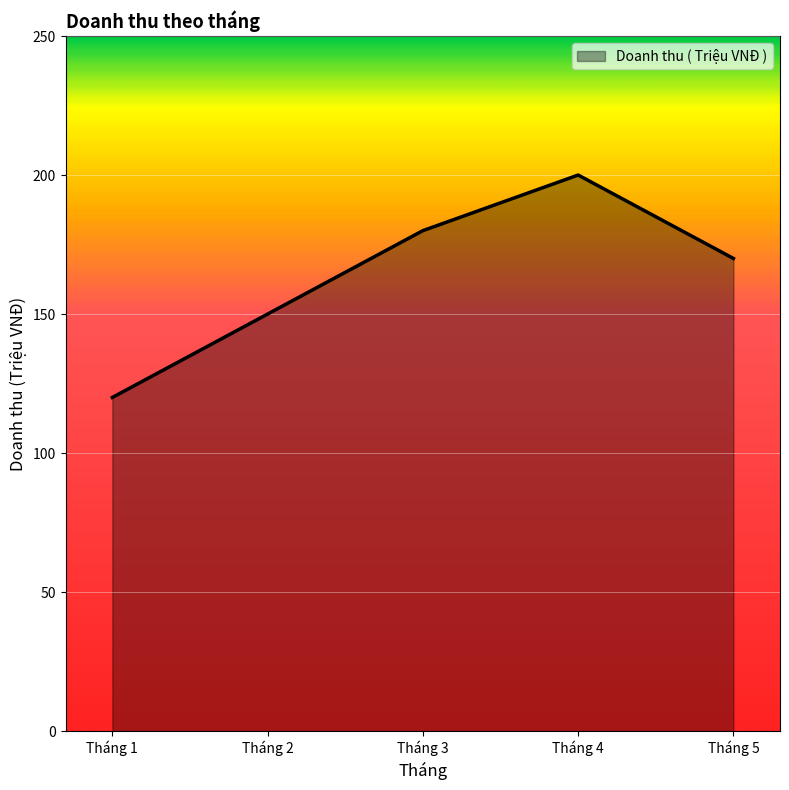

What is the average value?

164